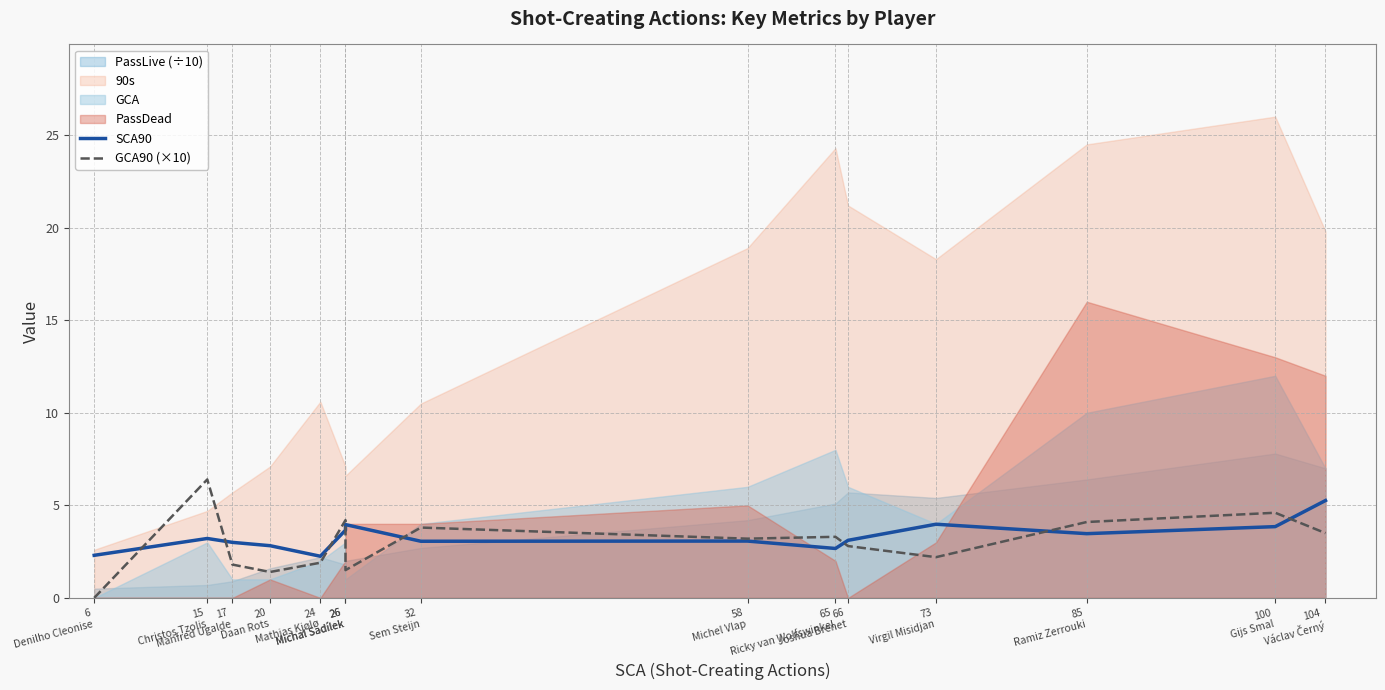

The SCA90 series shows 2.2 at 24
Mathias Kjølø. True or false?

True